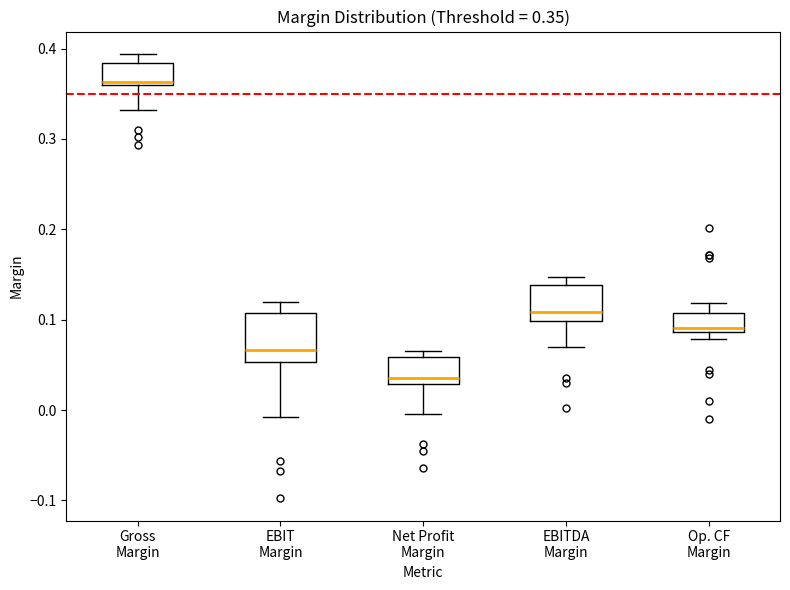

Comparing the boxes themselves (not the whiskers), which one is the tallest?

EBIT Margin